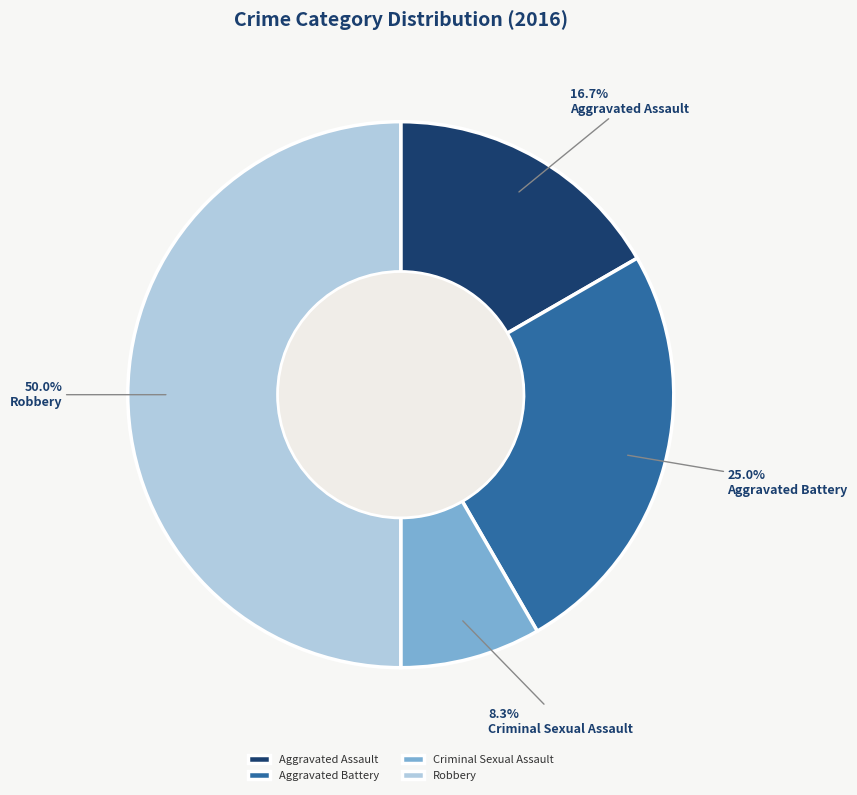

Rank the categories by value from highest to lowest.

Robbery, Aggravated Battery, Aggravated Assault, Criminal Sexual Assault